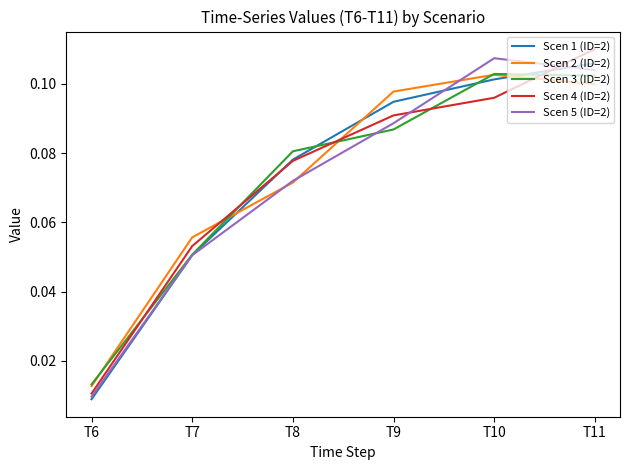

Which series has the largest range (max minus min)?

Scen 4 (ID=2)